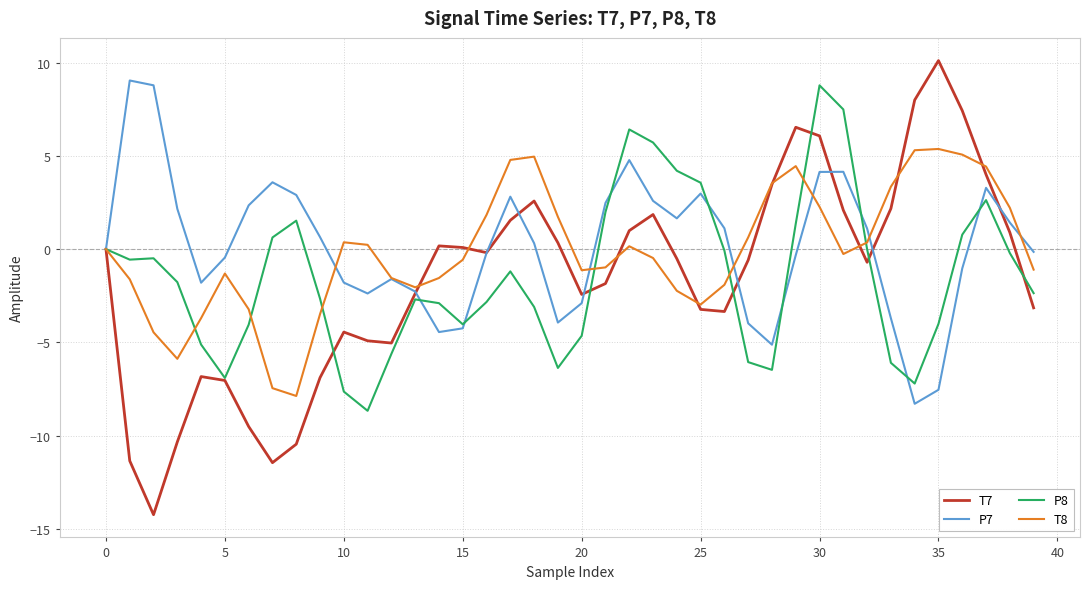

What is the lowest value of the P7 series?

-8.3